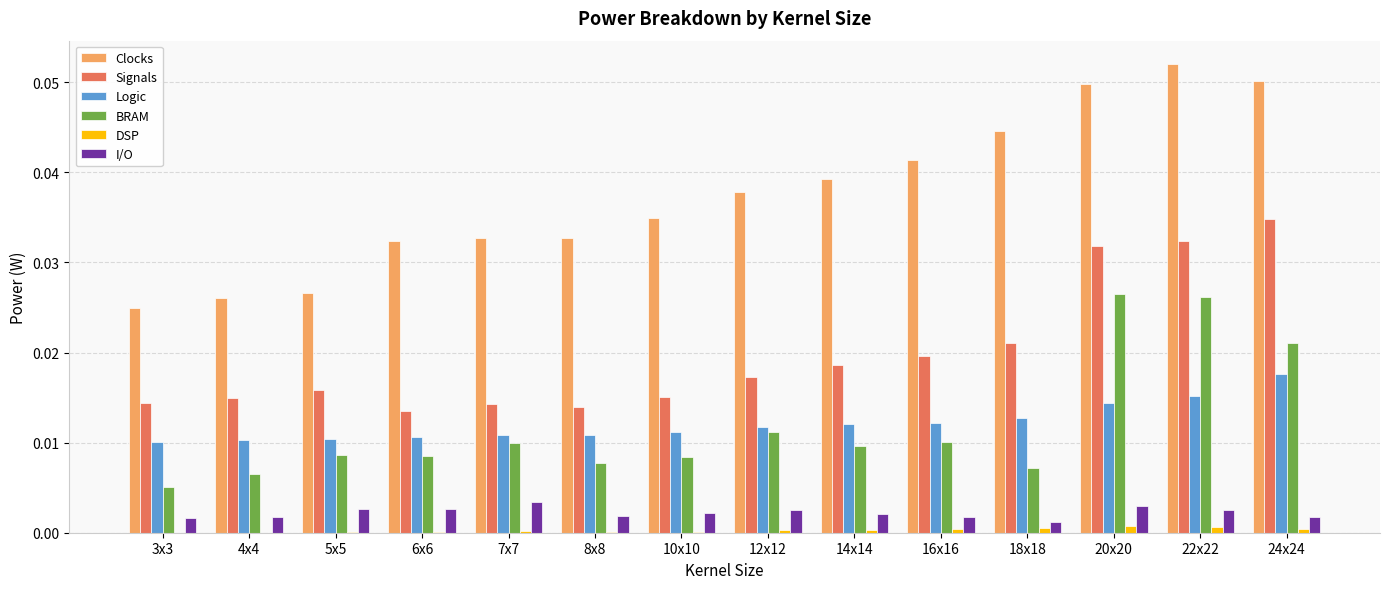

Between 18x18 and 24x24, which series saw the biggest shift?

BRAM